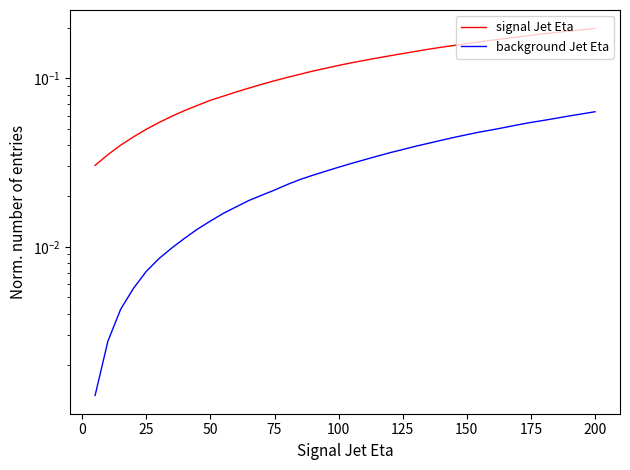

What are all the series names shown in the legend?

signal Jet Eta, background Jet Eta